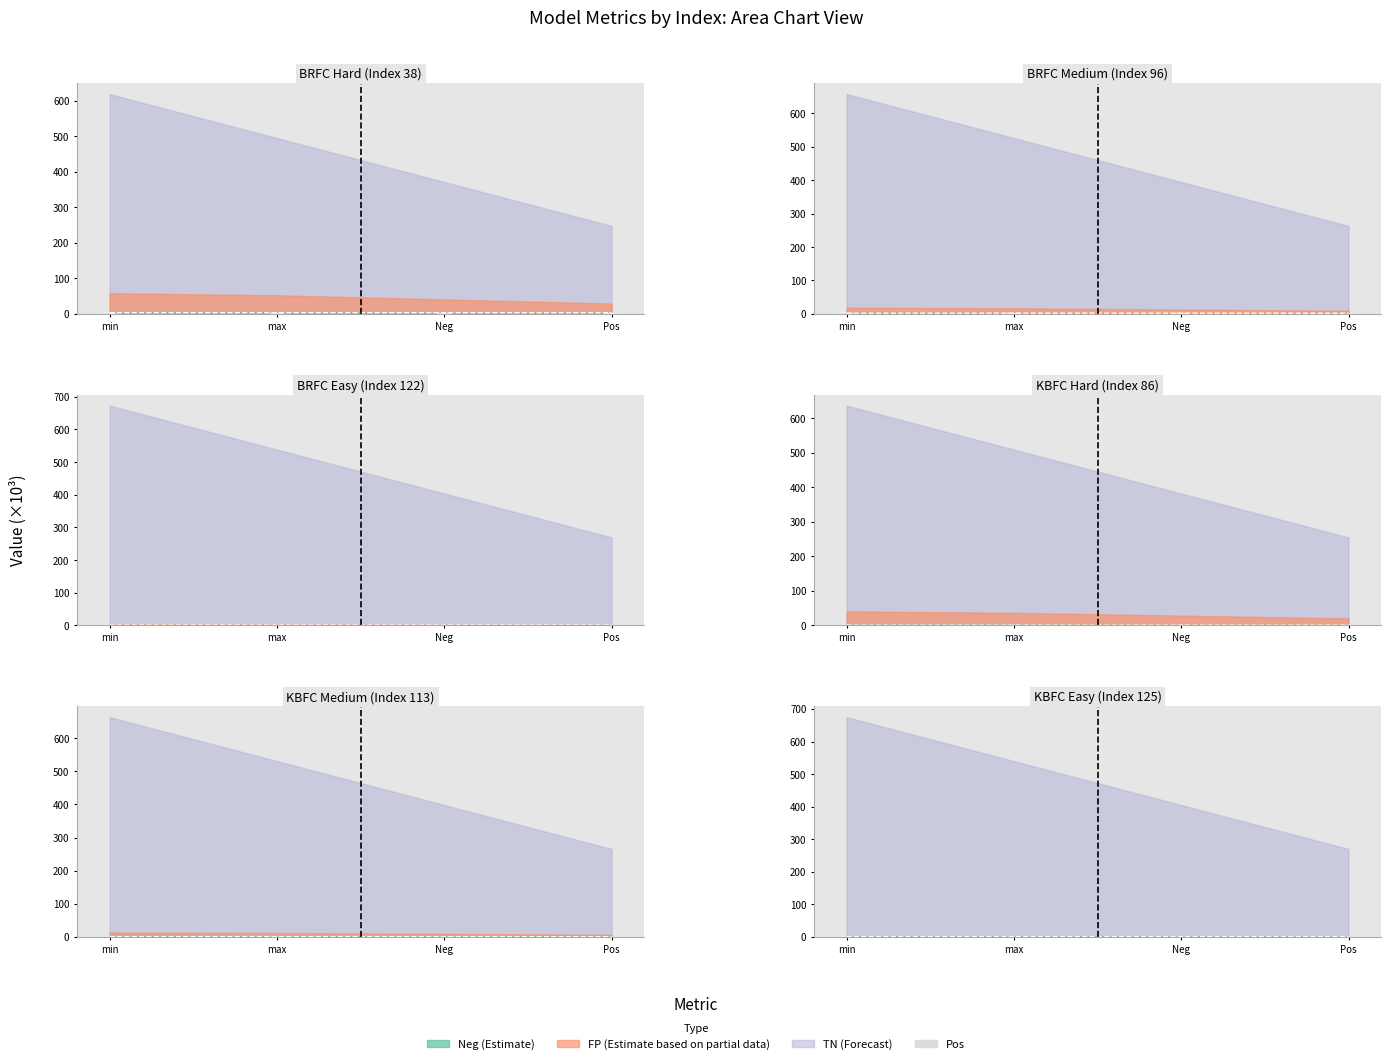

What position from the right is Pos?

1